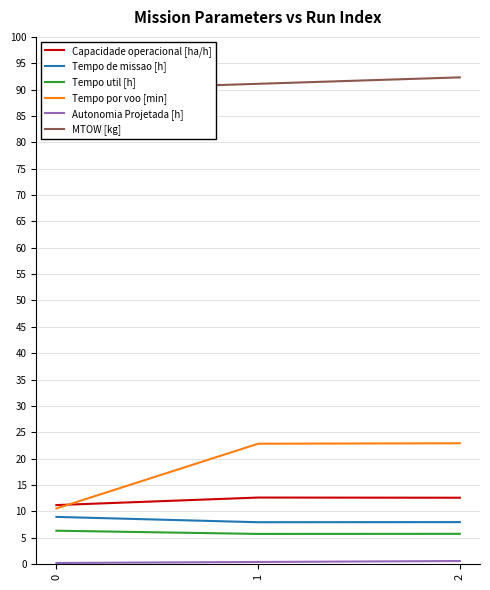

Is the value of Tempo de missao [h] at 1 greater than the value of Tempo util [h] at 0?

Yes